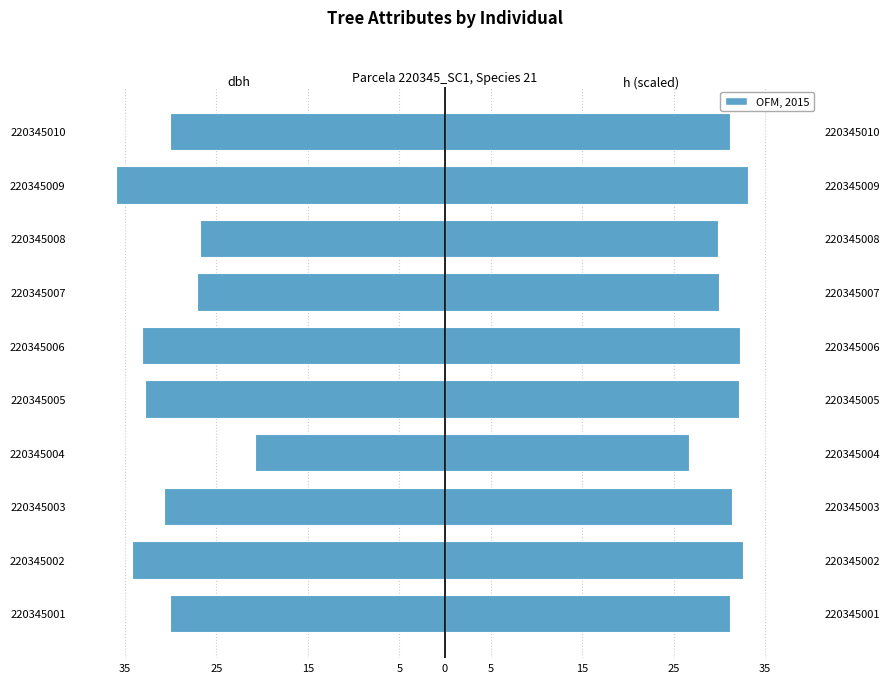

The dbh series shows -61.0 at 220345009. True or false?

False